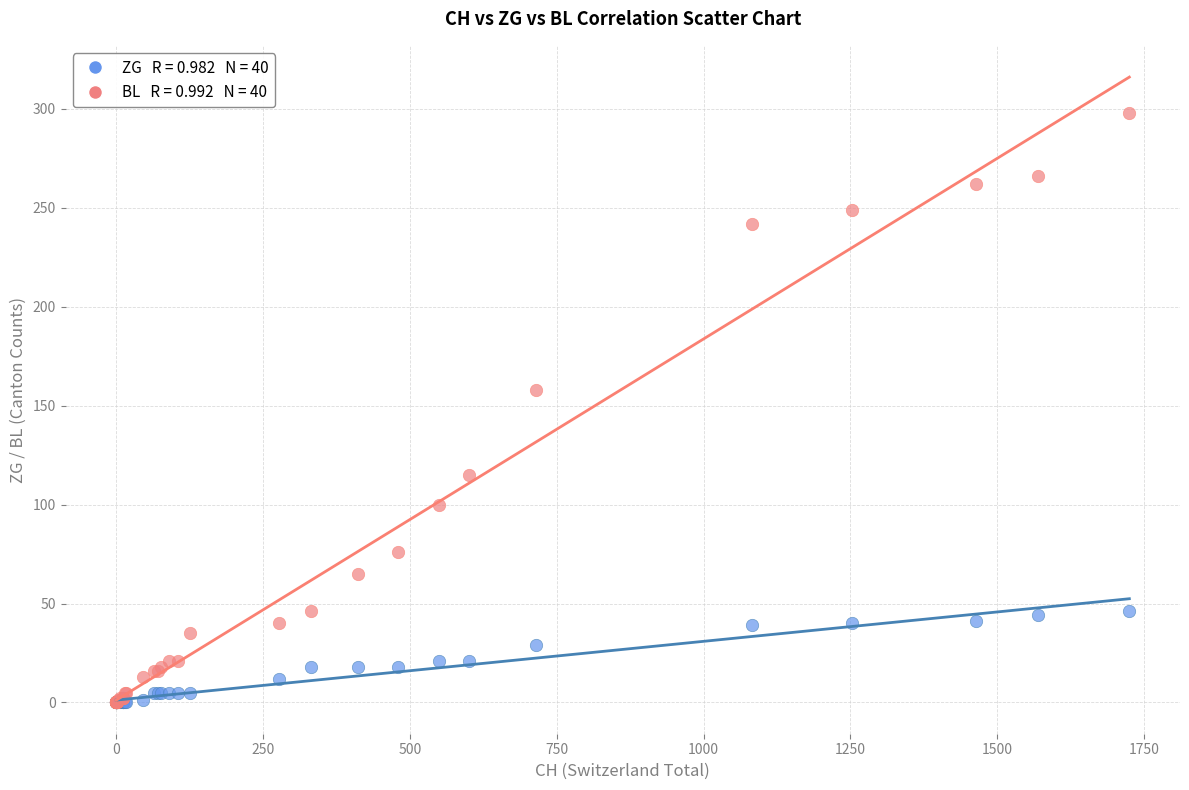

Across all series, what Y value is closest to 149?

158